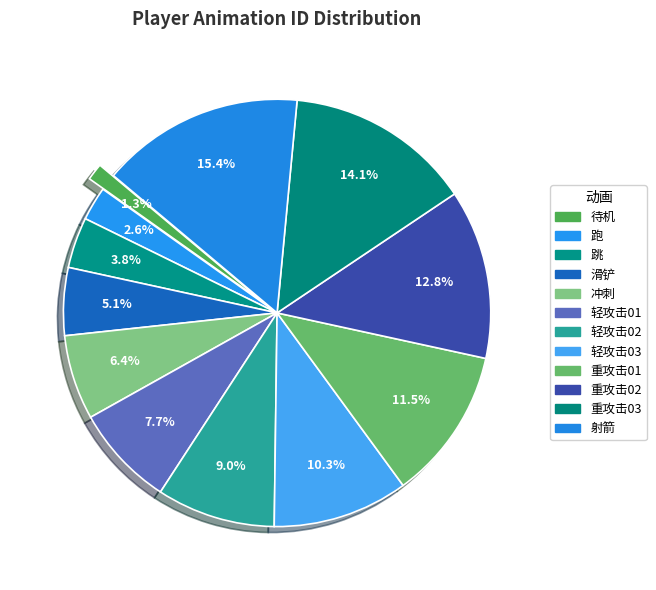

Is the sum of 待机 and 重攻击01 greater than half?

No